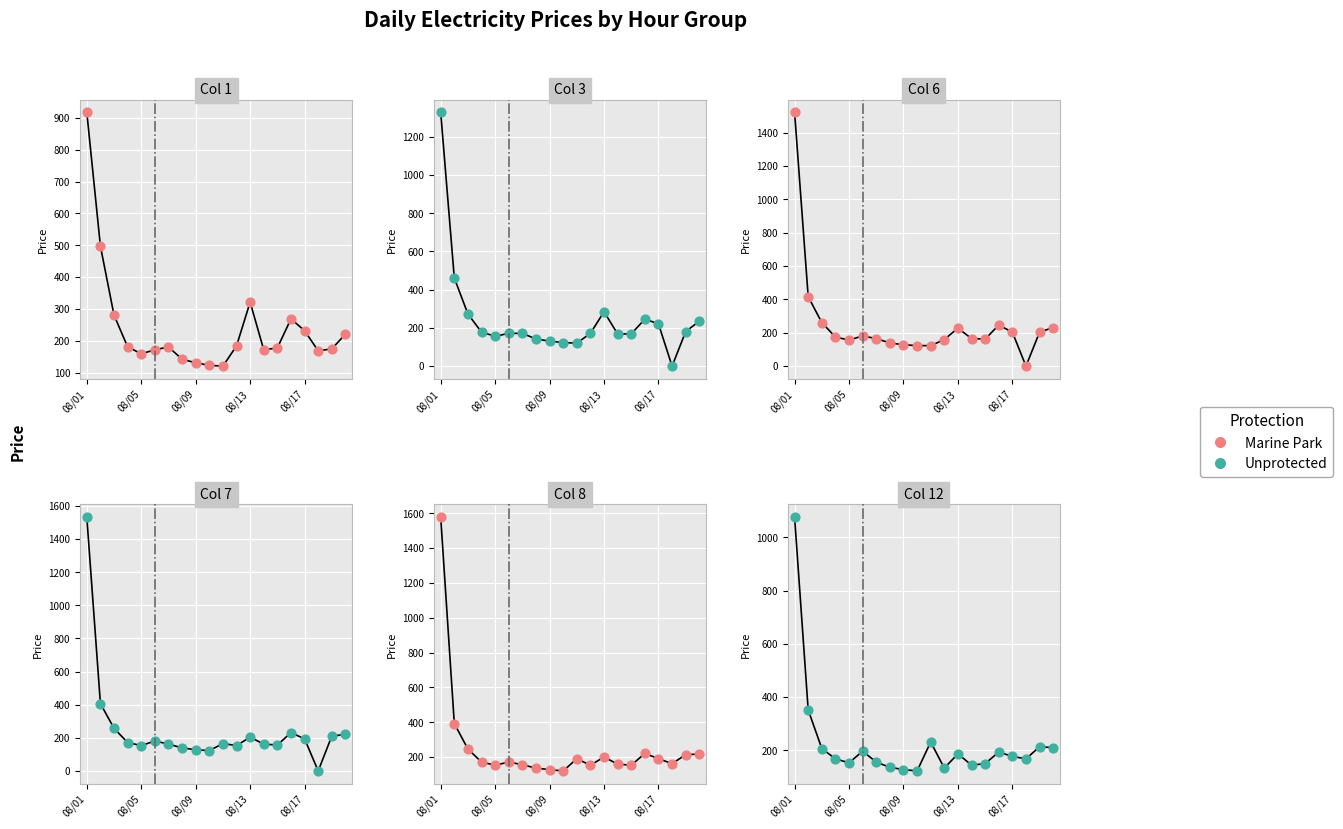

Which series has the largest Y range (max minus min)?

Marine Park